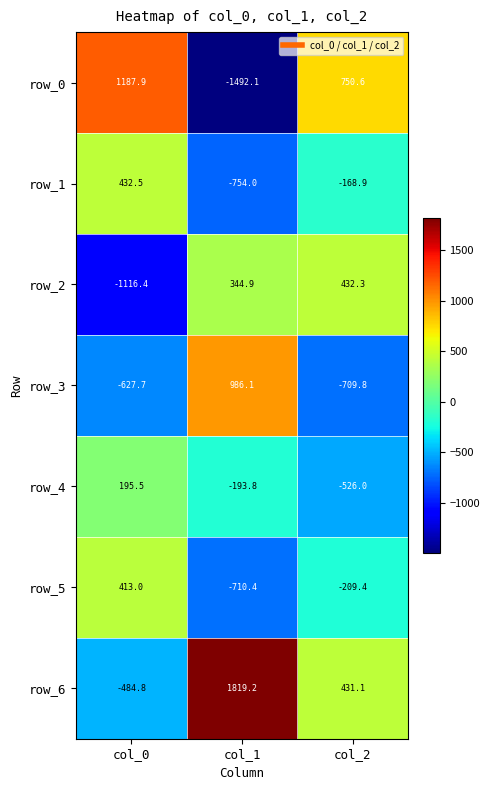

What is the difference between the maximum and minimum values in the row_0 series?

2680.0